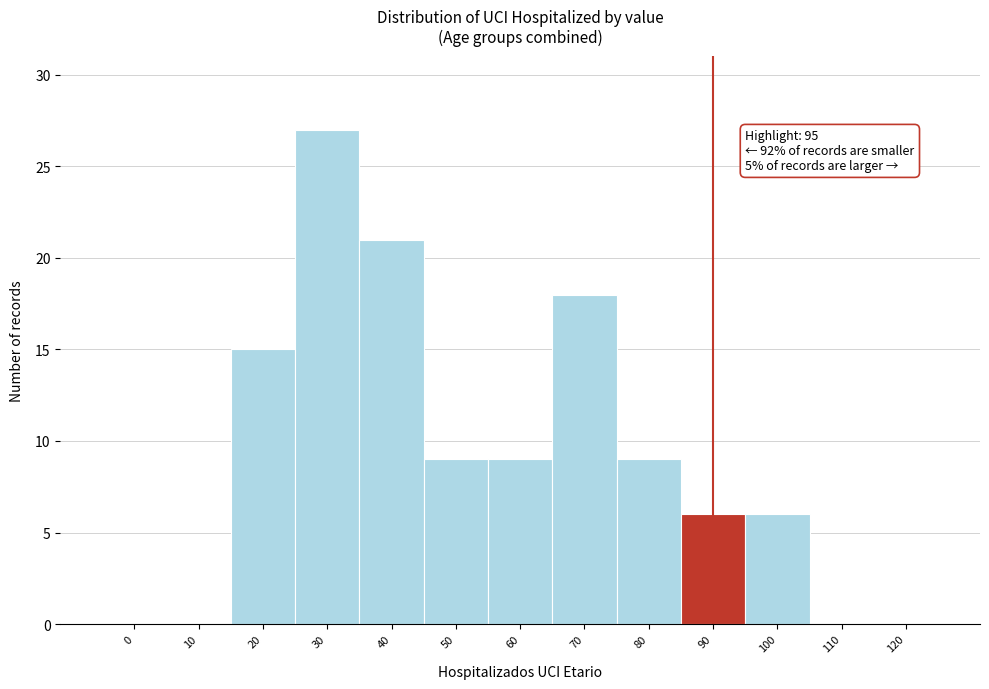

Reading left to right, extract all data points from this chart.

0=0	10=0	20=15	30=27	40=21	50=9	60=9	70=18	80=9	90=6	100=6	110=0	120=0